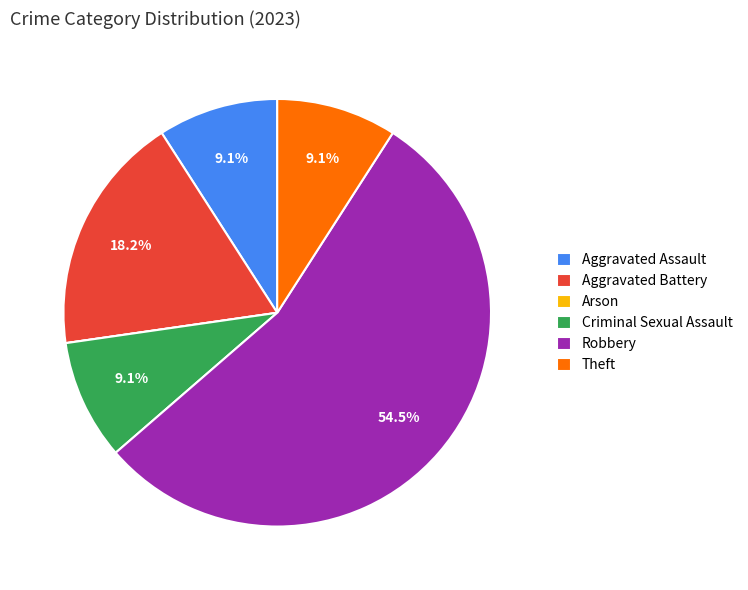

True or false: Theft accounts for 2% of the total.

False